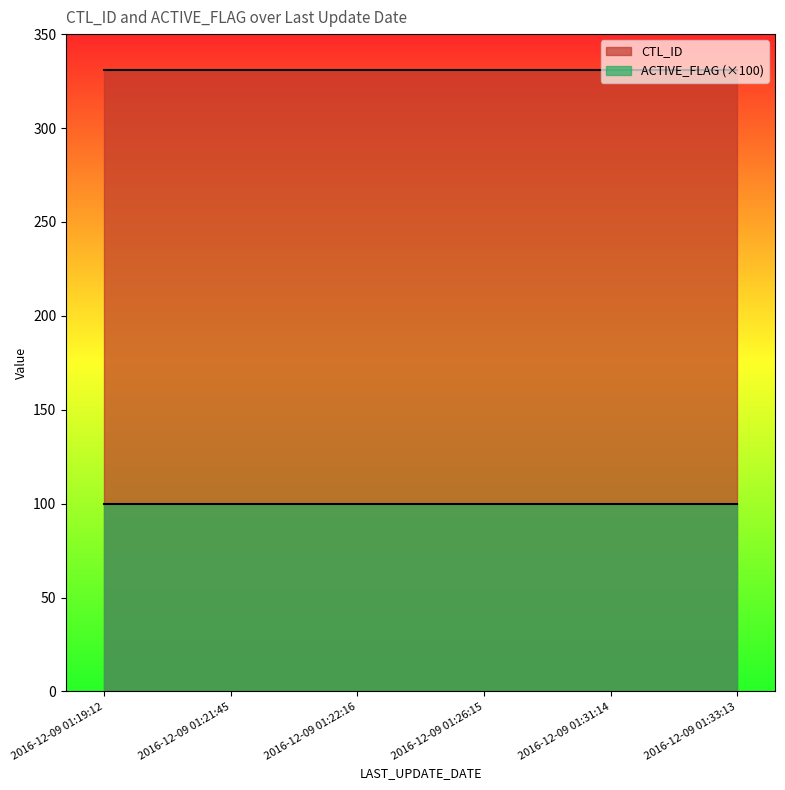

List the labels in order of CTL_ID value, largest first.

2016-12-09 01:19:12, 2016-12-09 01:21:45, 2016-12-09 01:22:16, 2016-12-09 01:26:15, 2016-12-09 01:31:14, 2016-12-09 01:33:13